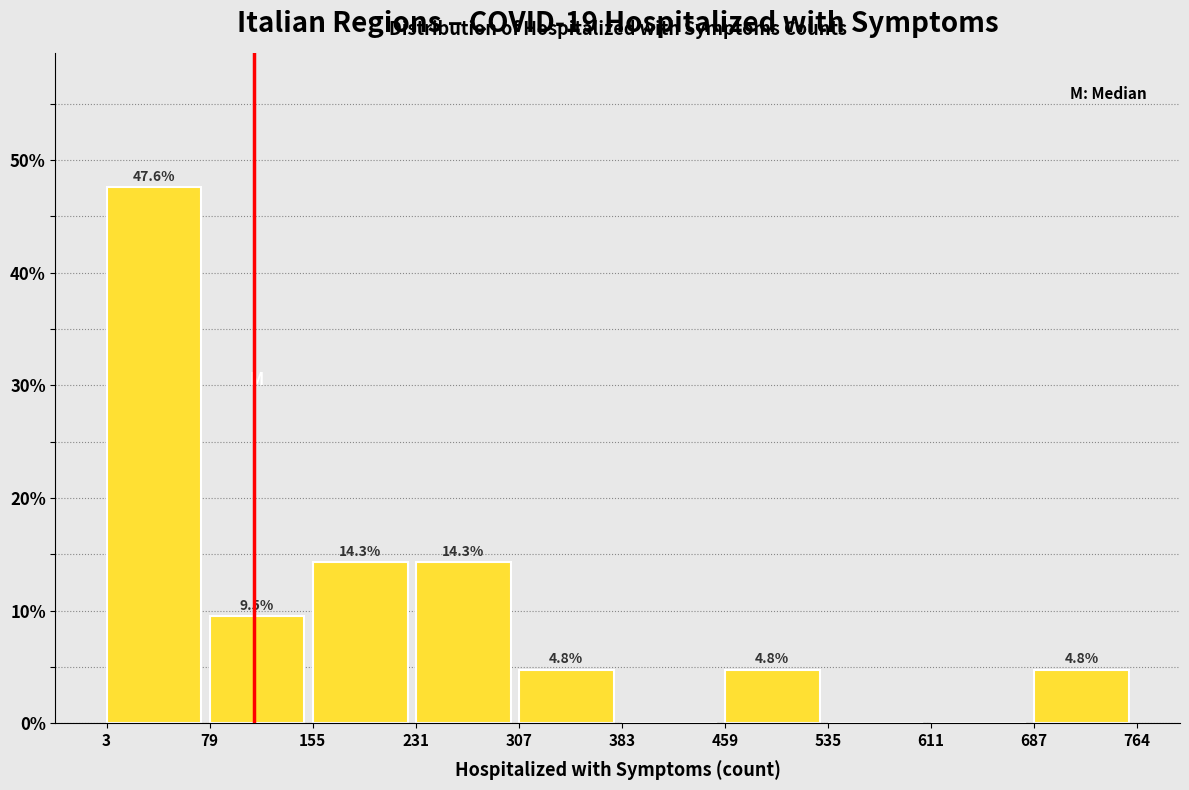

Over which range of the x-axis is the bar tallest?

3 to 79